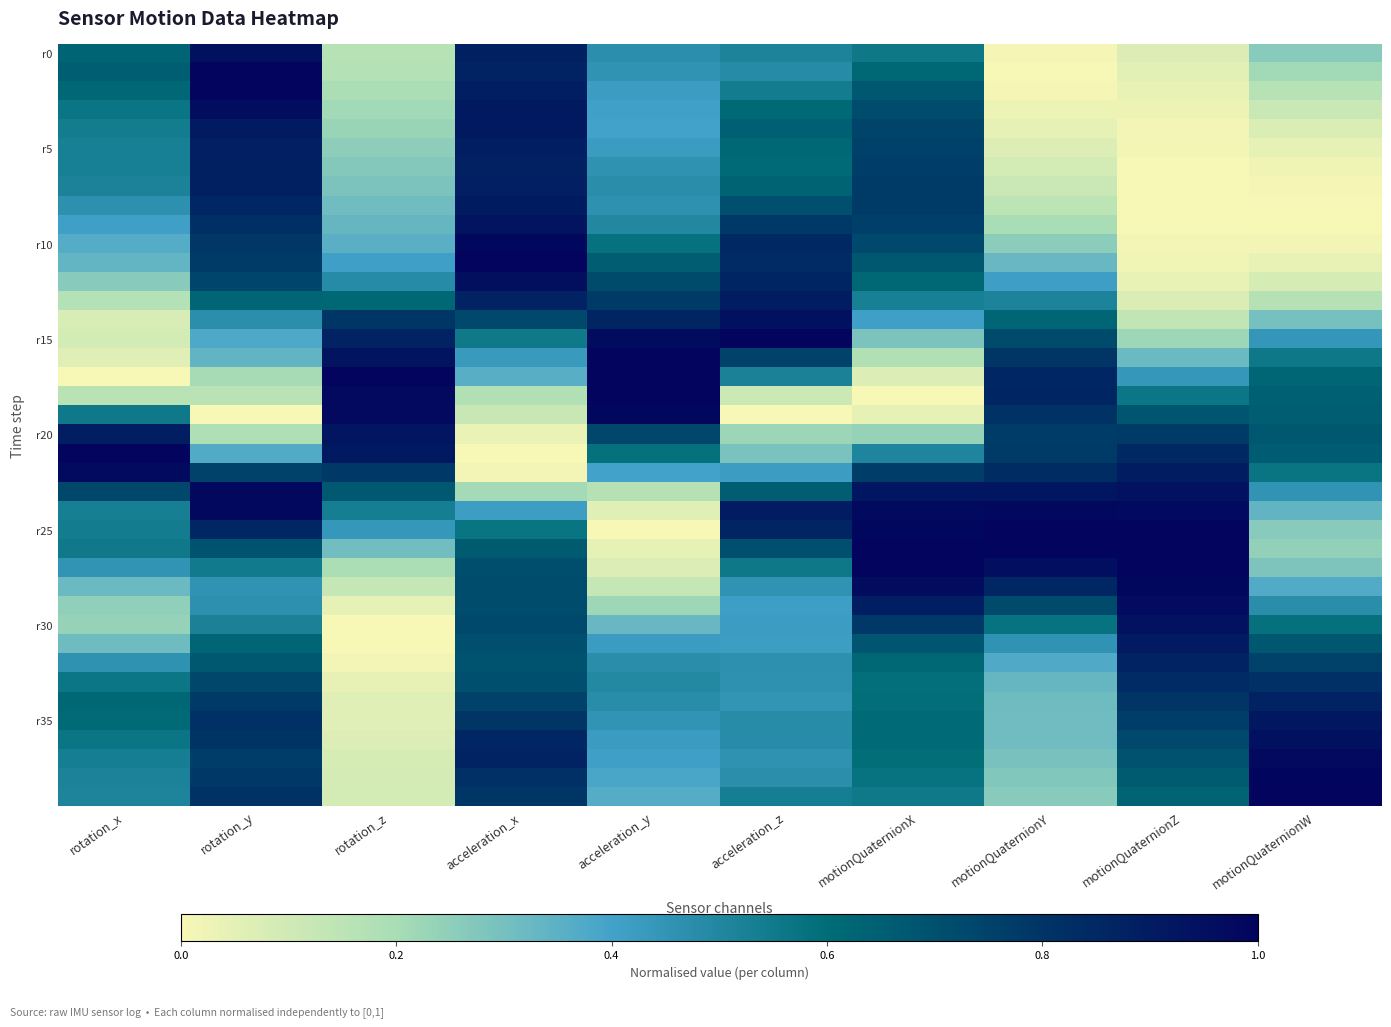

What is the spread (max minus min) of values at acceleration_y?

1.0